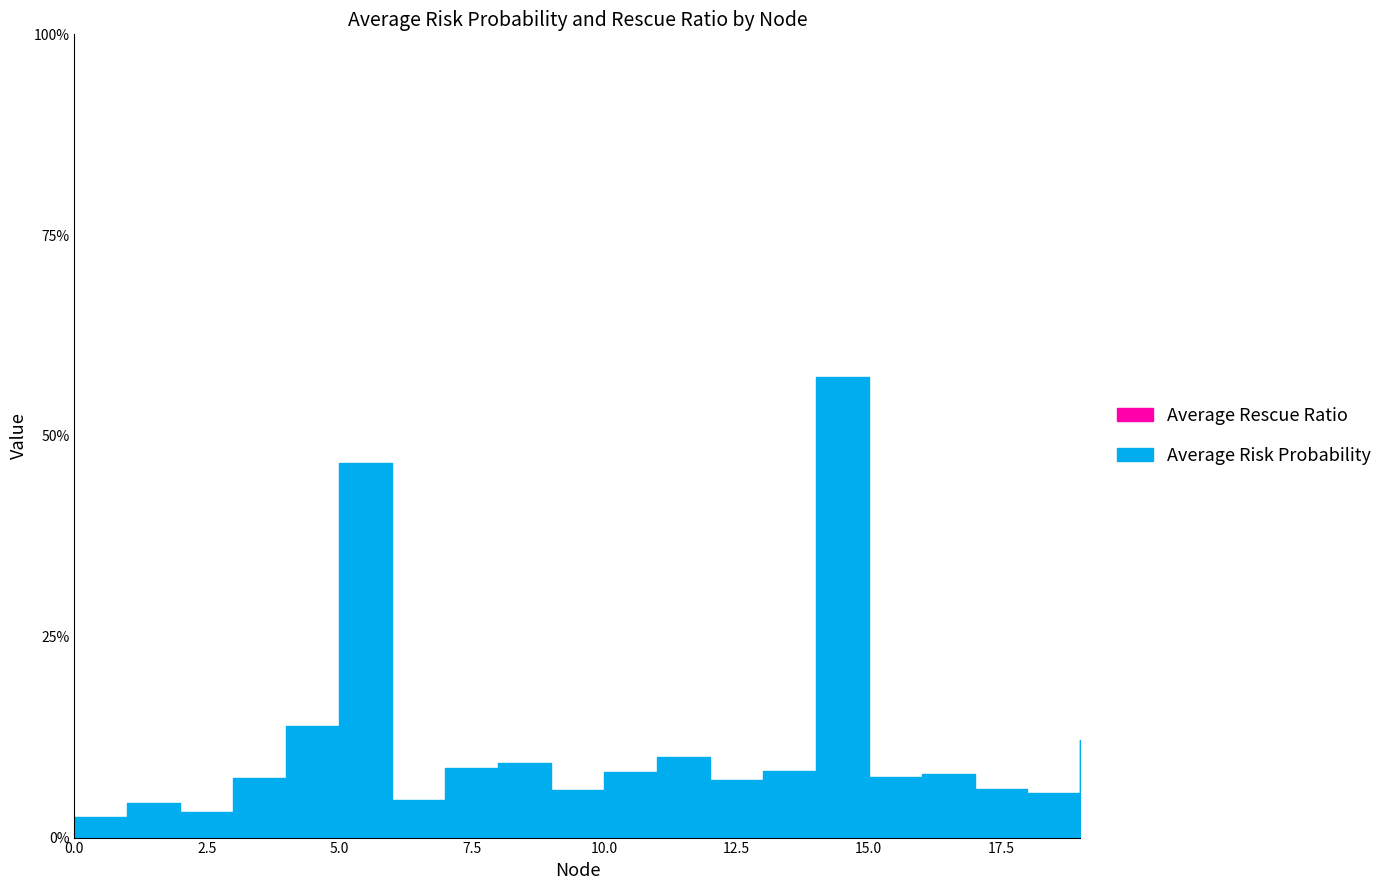

What is the sum of the Average Risk Probability values at 17 and 1?

0.1